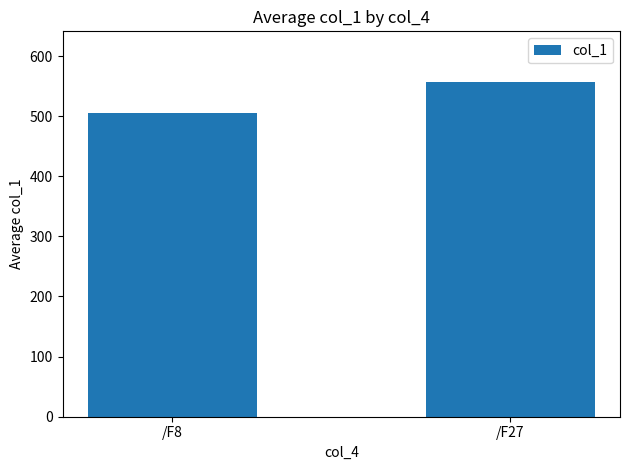

Rank the categories by value from lowest to highest.

/F8, /F27